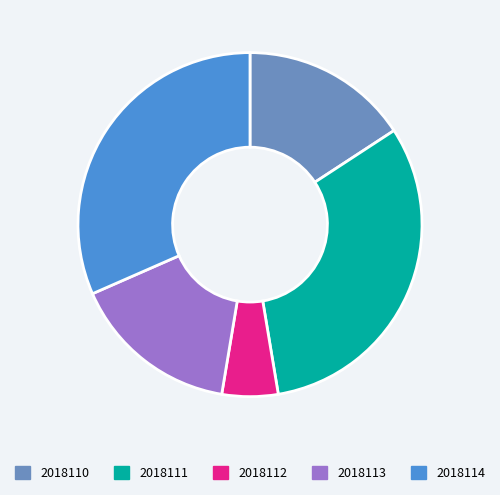

What is the smallest slice in the pie chart?

2018112